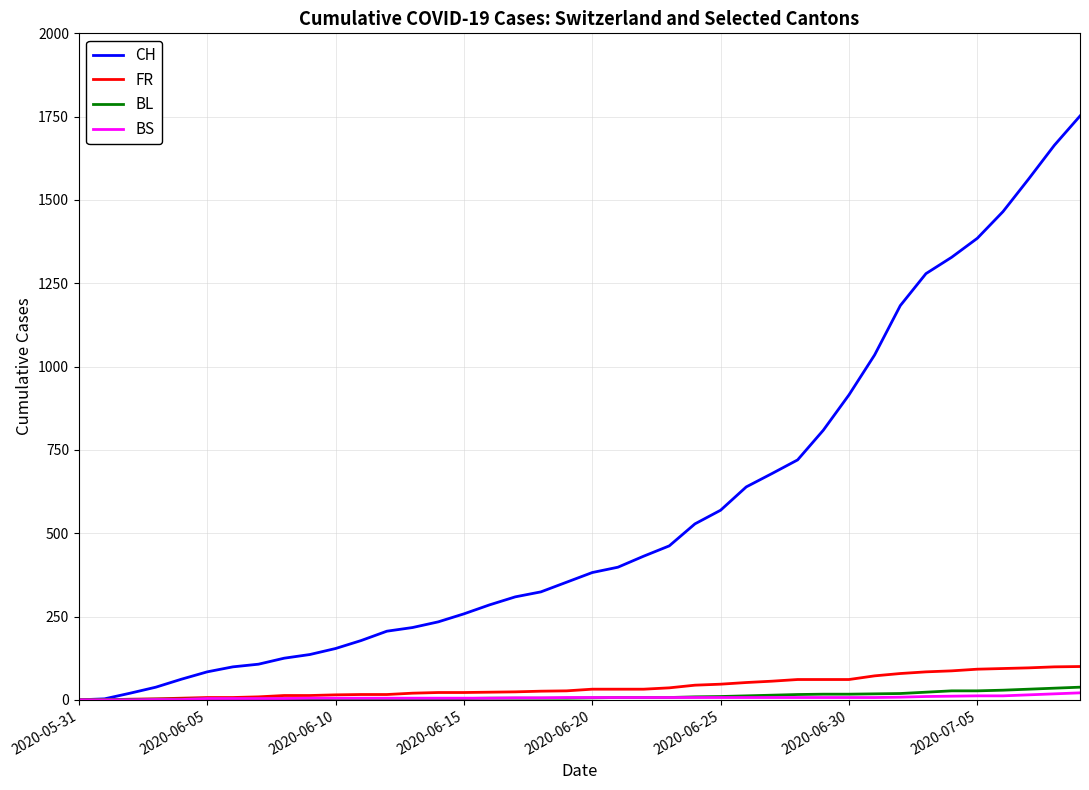

What is the difference between the maximum and minimum values in the BS series?

21